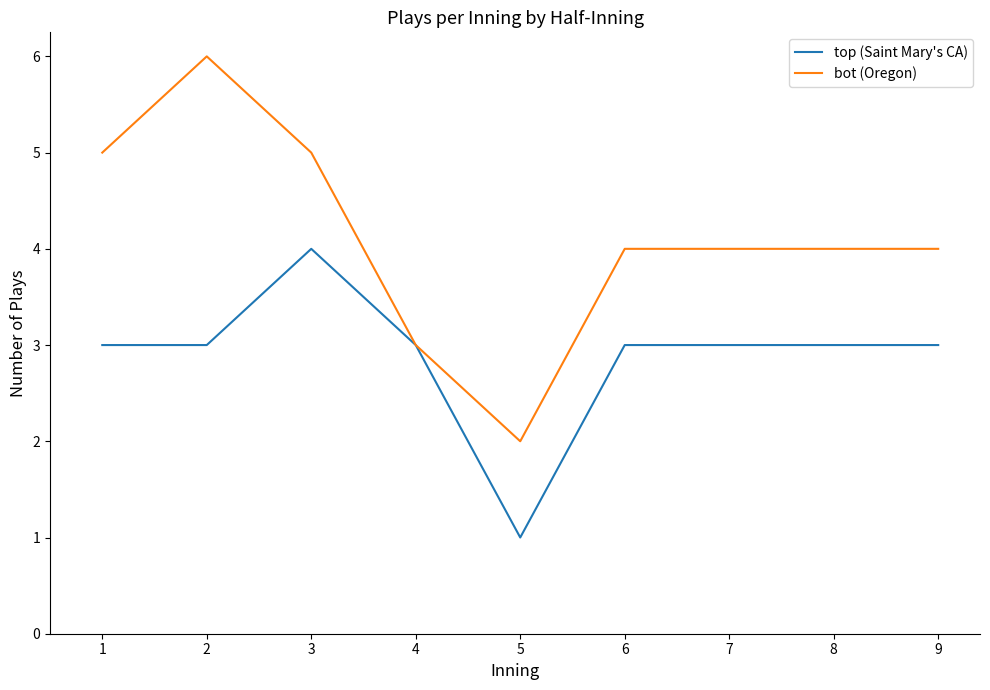

Which series has the widest spread of values?

bot (Oregon)